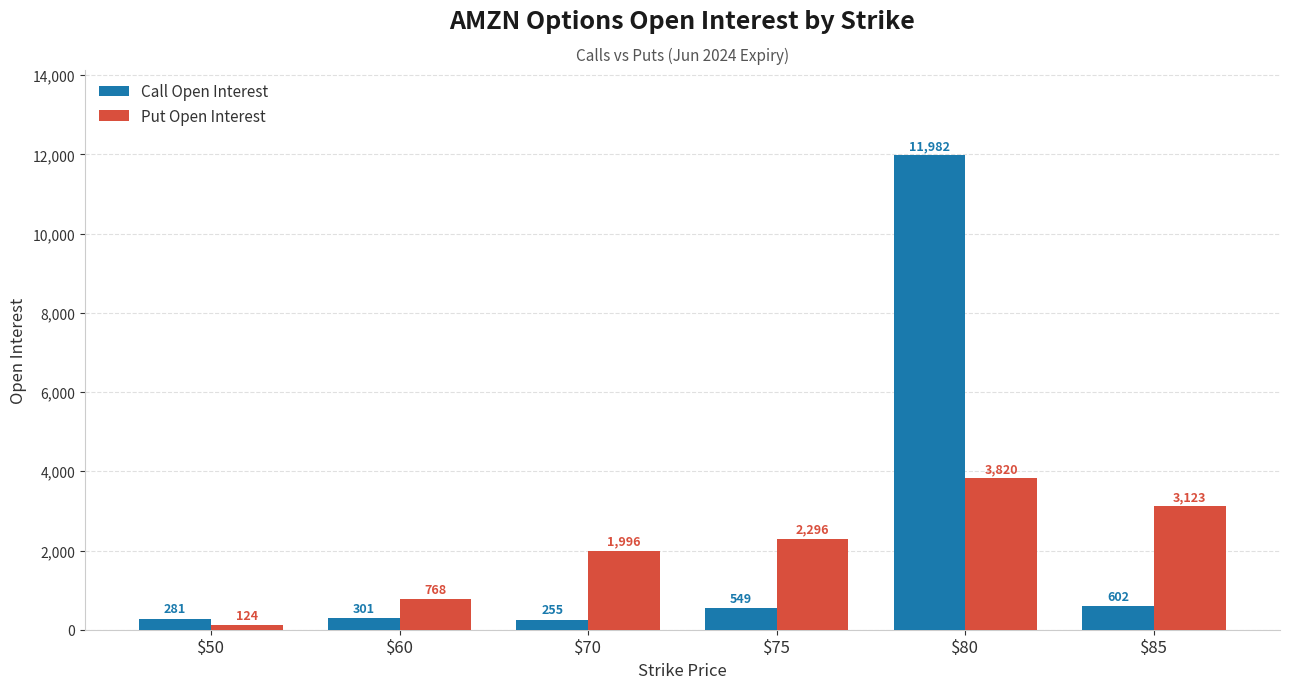

Reading left to right, transcribe all the data shown in this chart.

Call Open Interest: $50=281	$60=301	$70=255	$75=549	$80=11982	$85=602
Put Open Interest: $50=124	$60=768	$70=1996	$75=2296	$80=3820	$85=3123